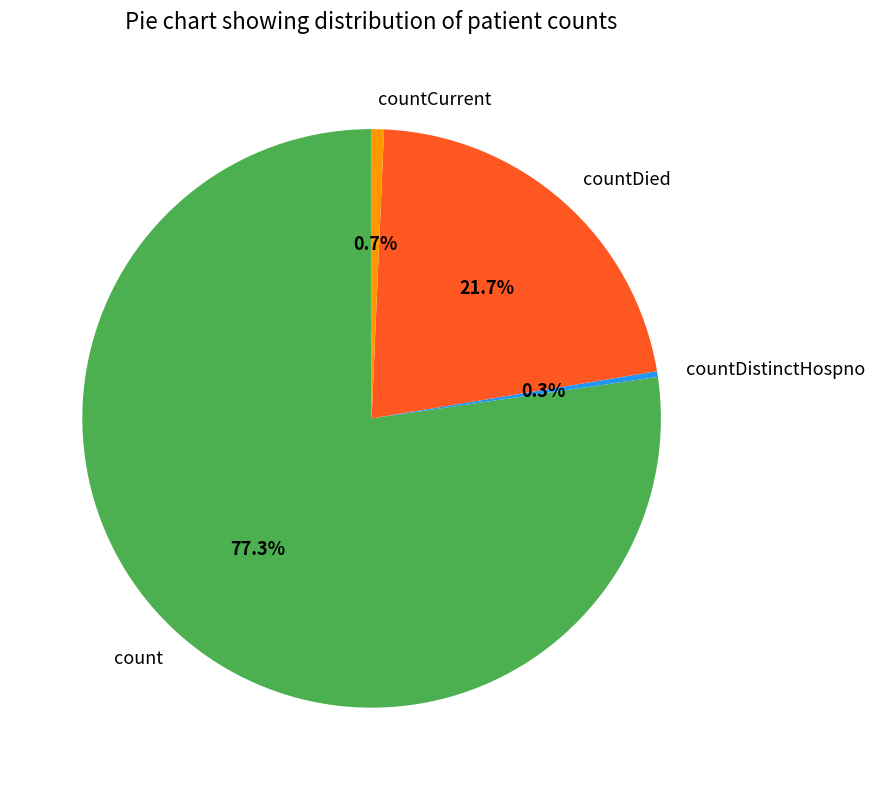

Does count account for over 50% of the chart?

Yes